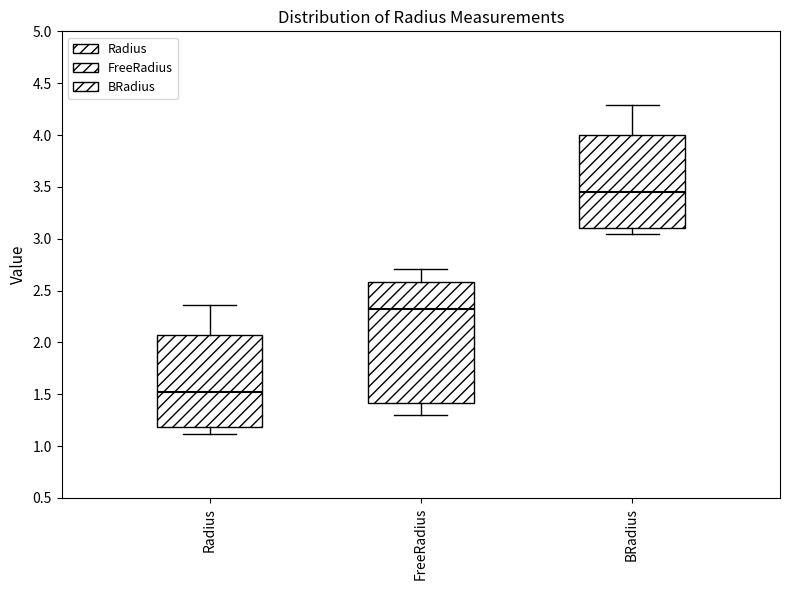

Reading left to right, read every box against the y-axis: the position of its median line, the range the box covers, and the ends of its whiskers. The values are not printed on the chart, so give them approximately, as read against the axis.

Radius: median 1.50, box 1.20 to 2.05, whiskers 1.10 to 2.35
FreeRadius: median 2.30, box 1.40 to 2.60, whiskers 1.30 to 2.70
BRadius: median 3.45, box 3.10 to 4.00, whiskers 3.05 to 4.30